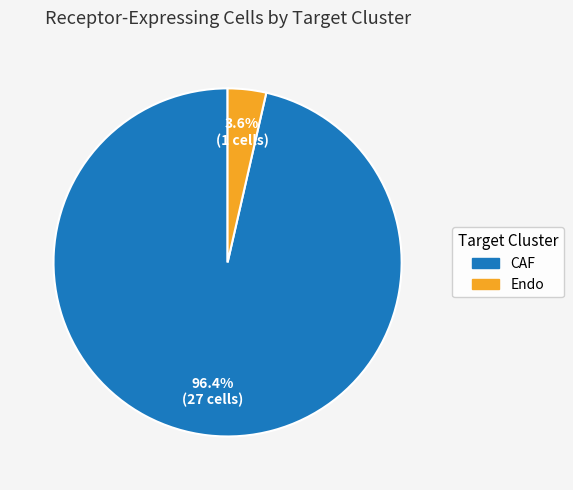

Which slice is the largest?

CAF